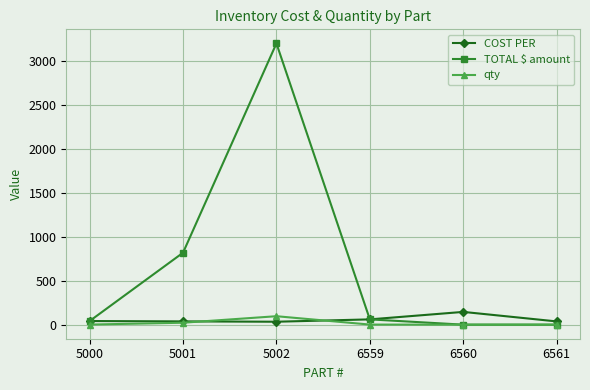

Where is the first local maximum for TOTAL $ amount?

5002